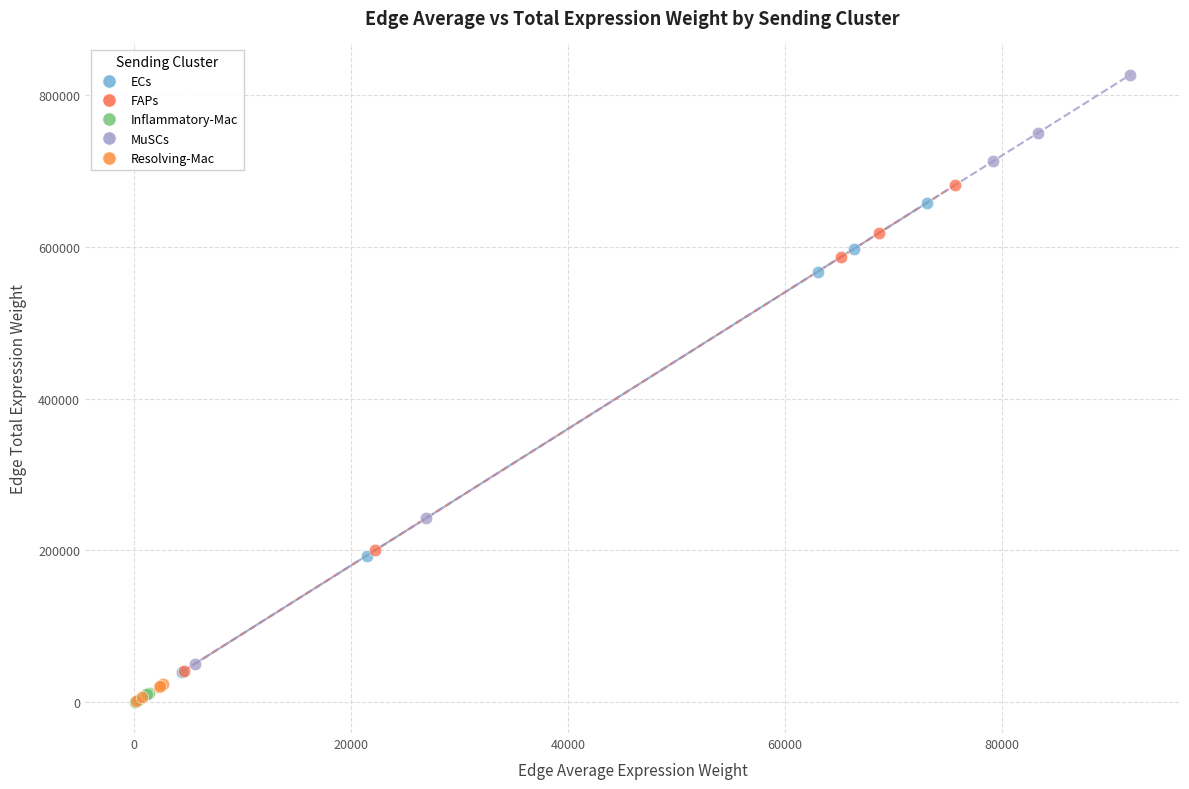

Which series has the widest spread of Y values?

MuSCs